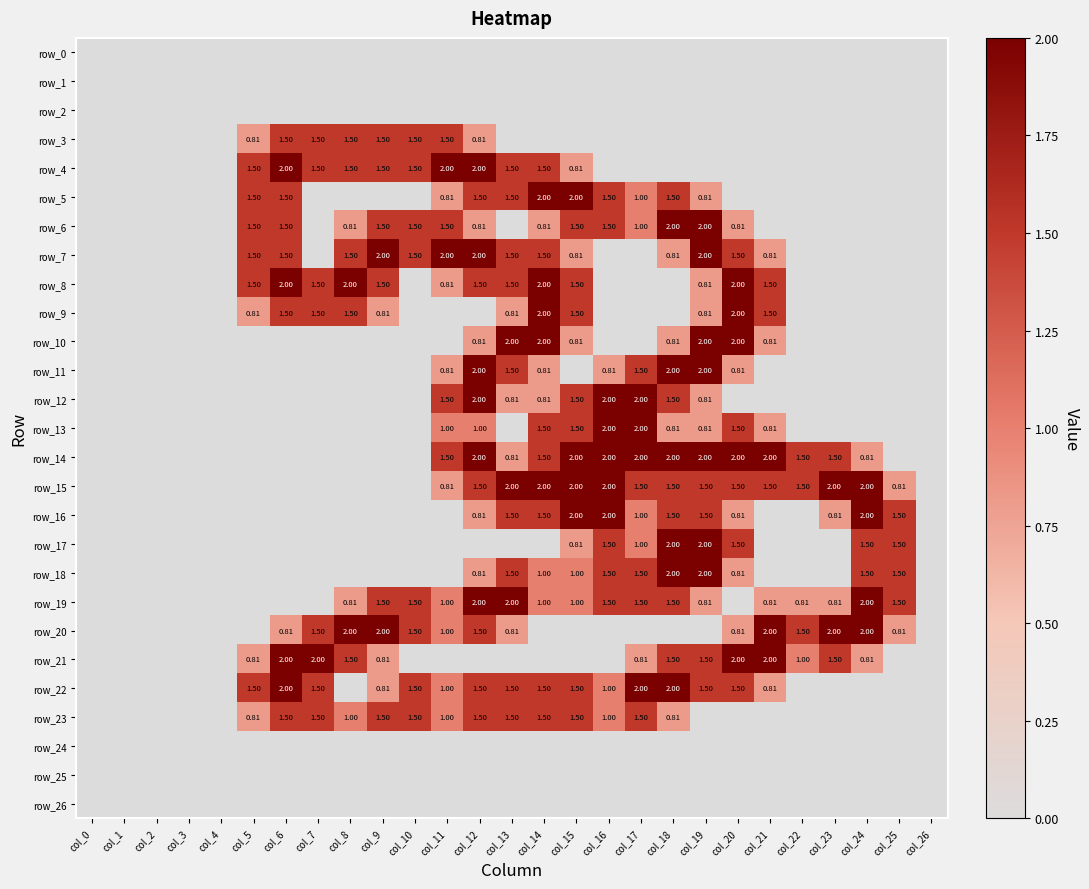

Between col_6 and col_18, which is larger?

col_6